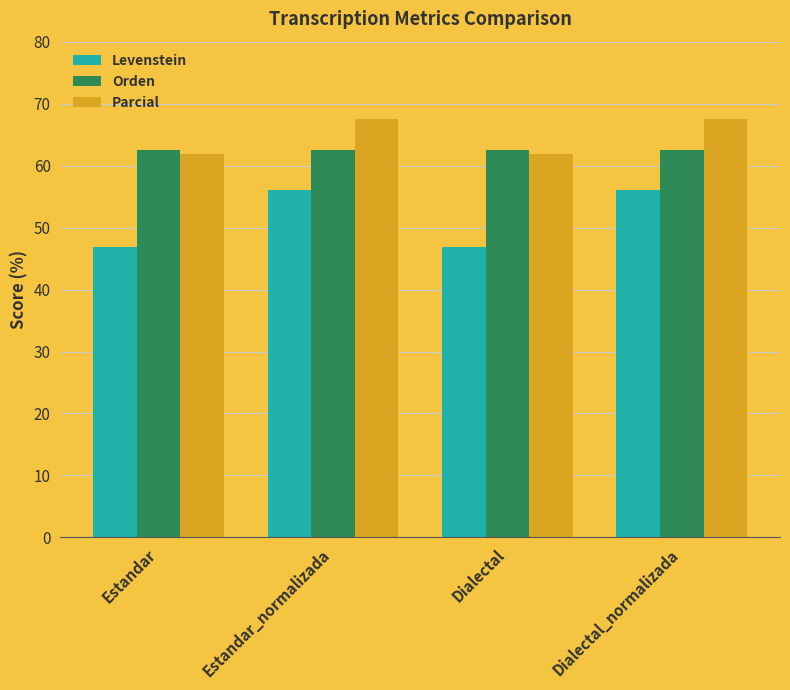

What is the maximum value for Parcial?

67.6